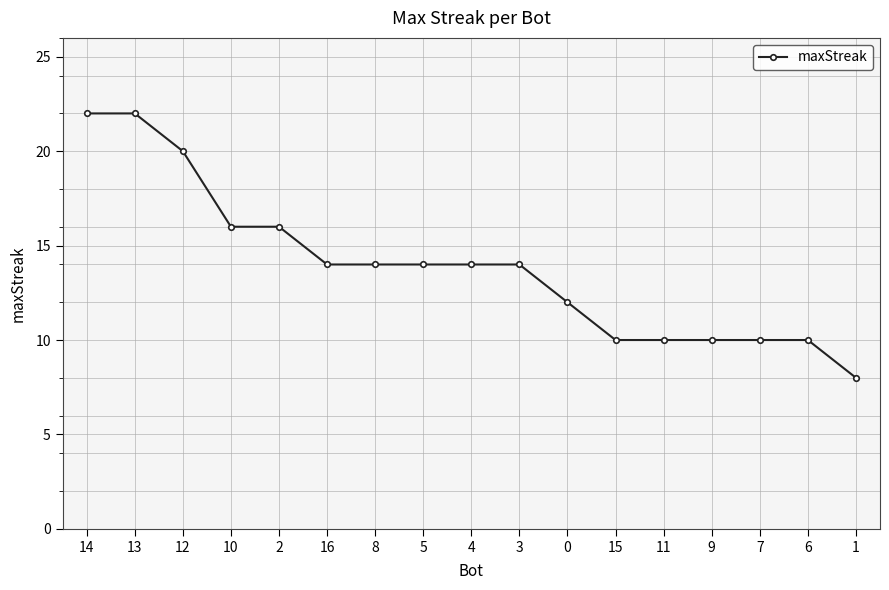

What is the label of the 5th point from the left?

2